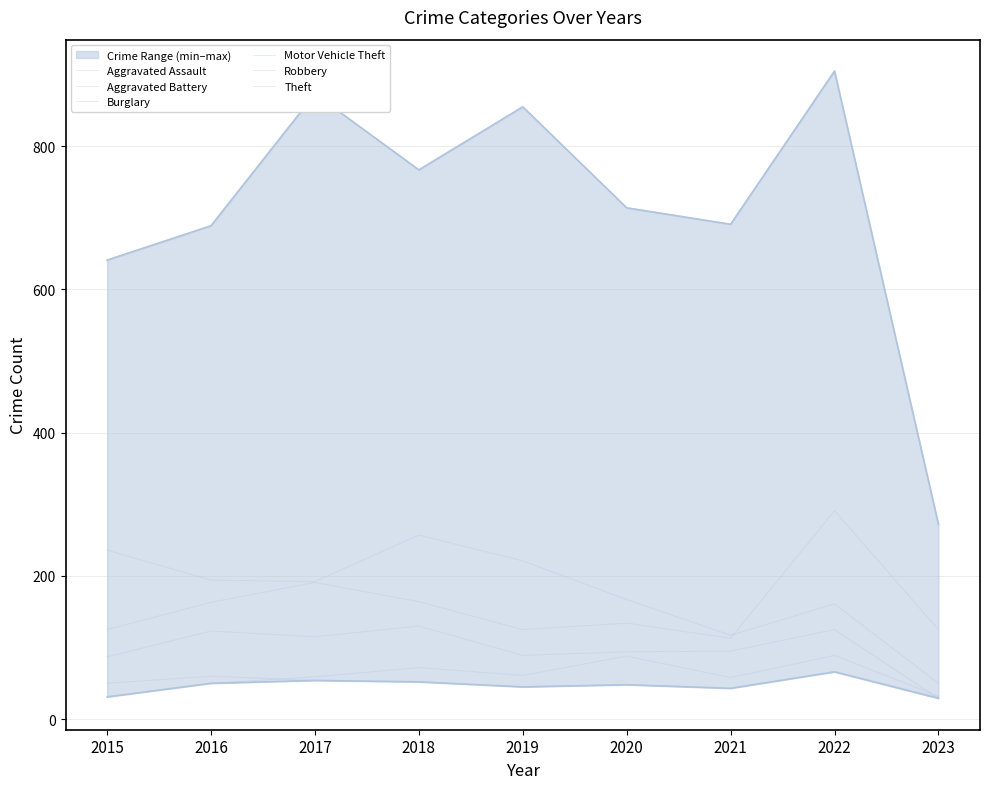

Is it true that Theft equals 855 at 2019?

True